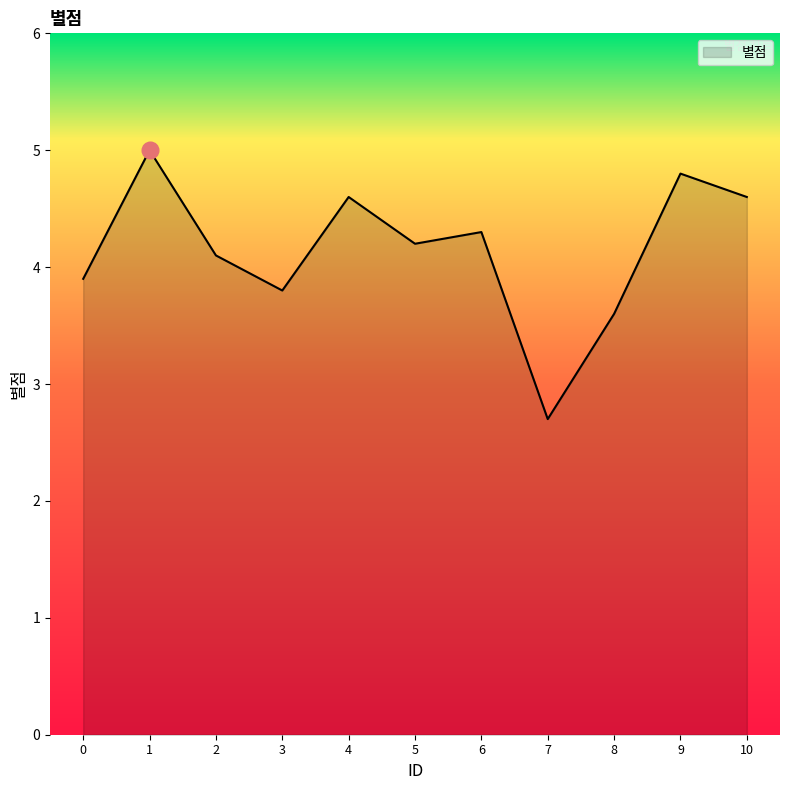

What is the minimum value shown in the chart?

2.7